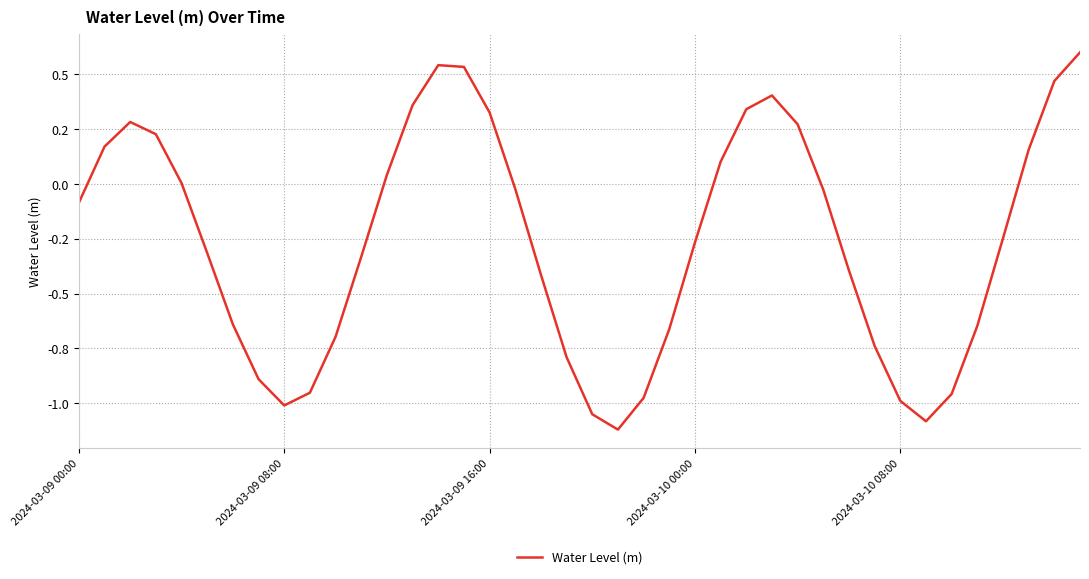

Does the chart have visible grid lines?

Yes